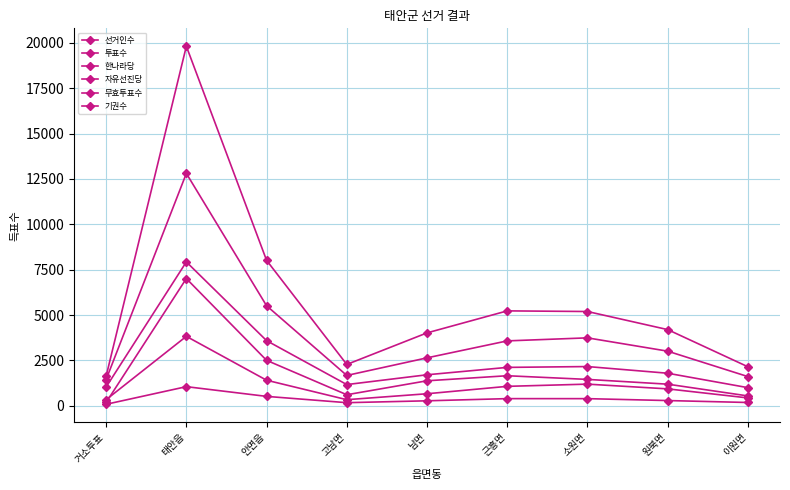

How many data points does each series have?

9